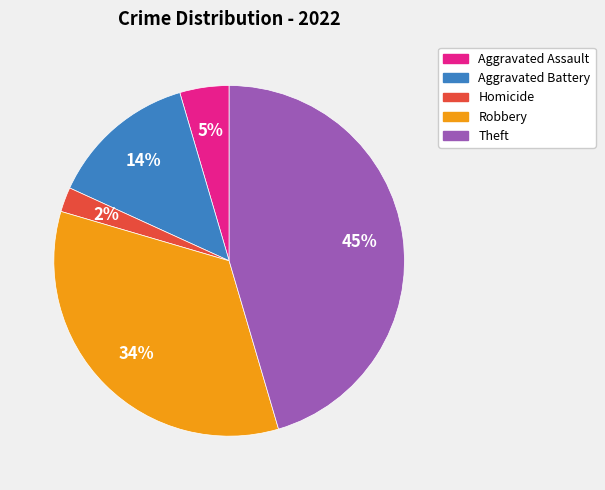

Count the number of slices in the pie.

5